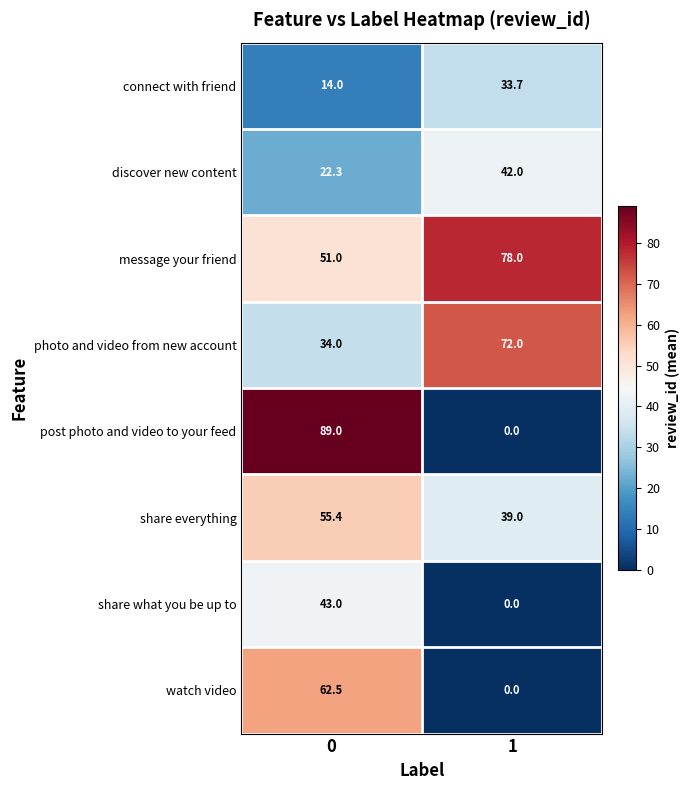

What is the maximum value for message your friend?

78.0